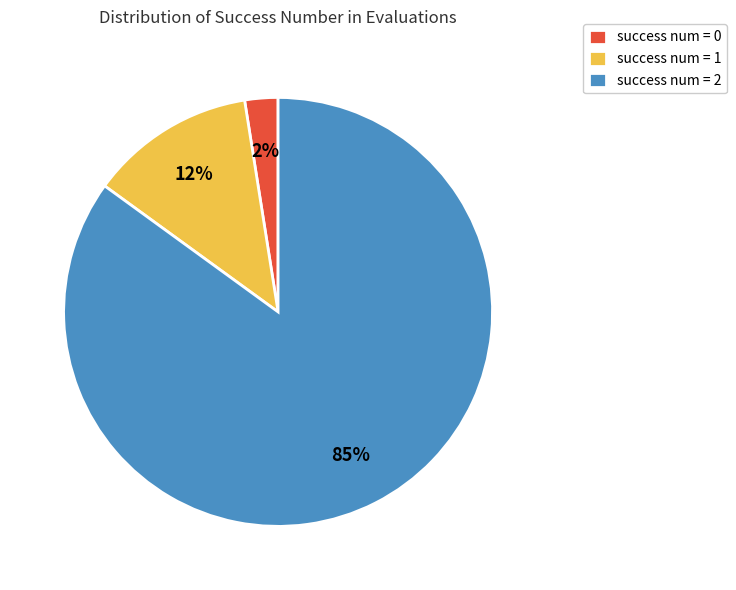

Do success num = 1 and success num = 0 together represent more than half of the pie?

No